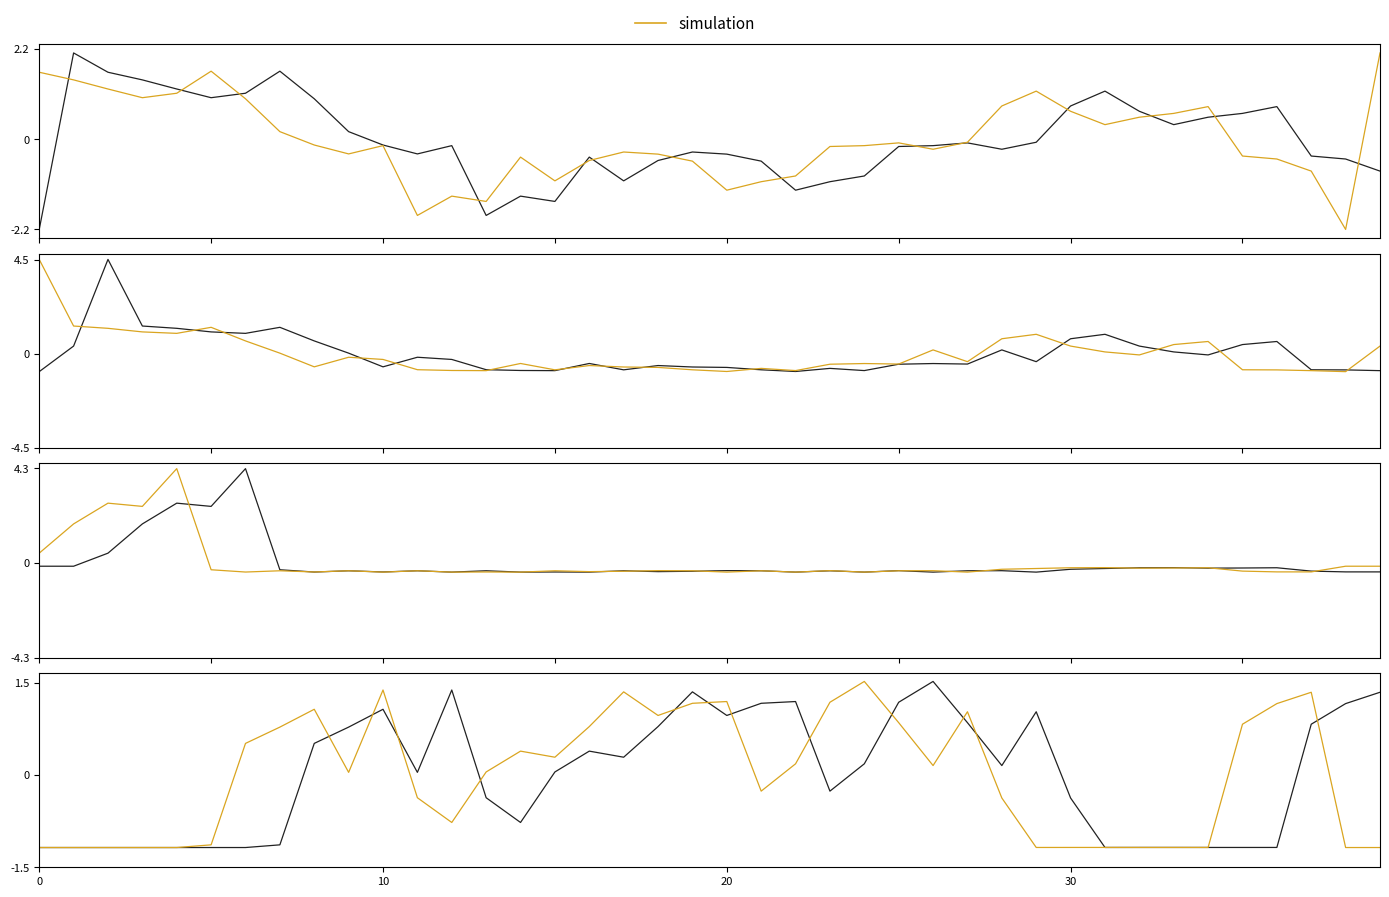

Is the value of simulation at 0 greater than the value of reference at 20?

No